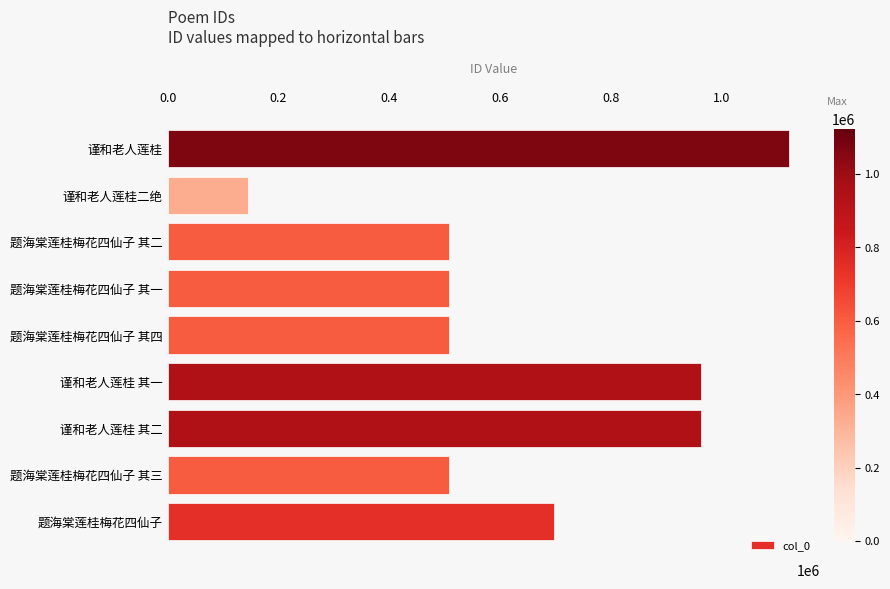

Where is the data nearest to the value 633557?

题海棠莲桂梅花四仙子